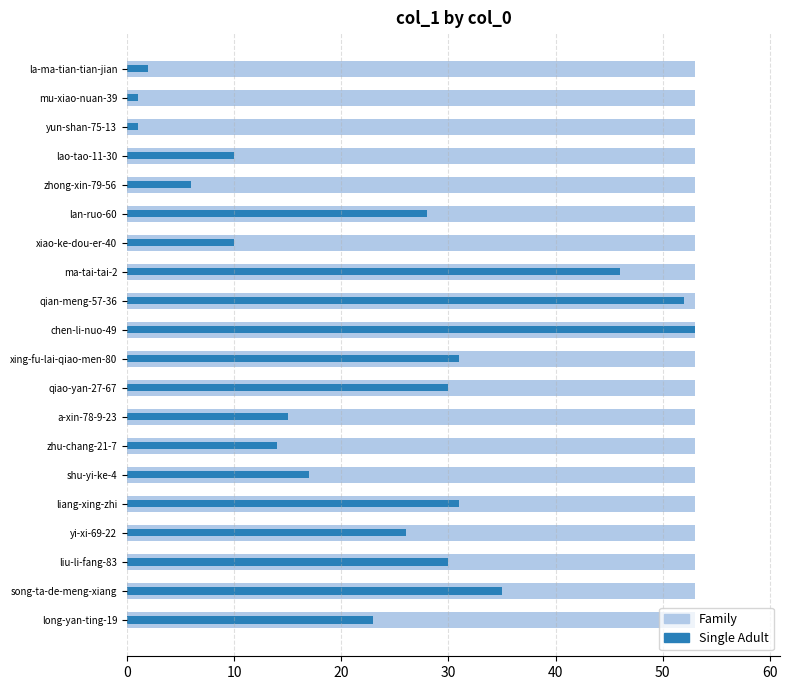

Reading left to right, extract all data points from this chart.

Family: 0.6	0.6	0.6	0.6	0.6	0.6	0.6	0.6	0.6	0.6	0.6	0.6	0.6	0.6	0.6	0.6	0.6	0.6	0.6	0.6
Single Adult: 2.0	1.0	1.0	10.0	6.0	28.0	10.0	46.0	52.0	53.0	31.0	30.0	15.0	14.0	17.0	31.0	26.0	30.0	35.0	23.0